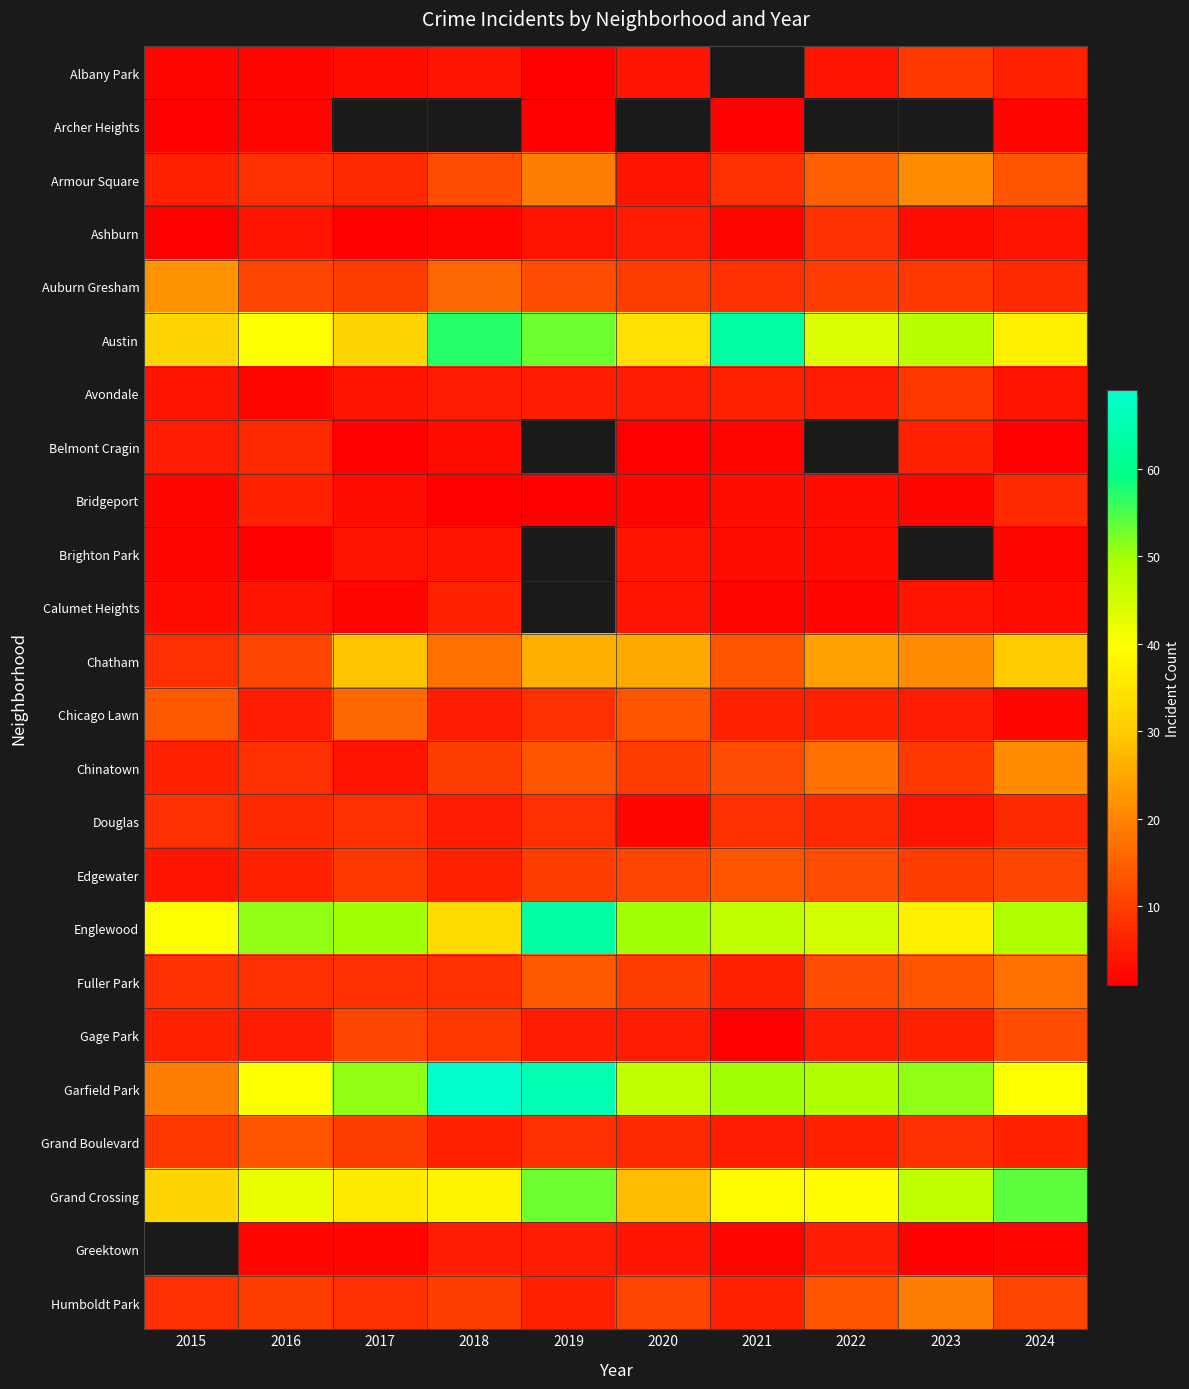

The Bridgeport series shows 6.0 at 2016. True or false?

True